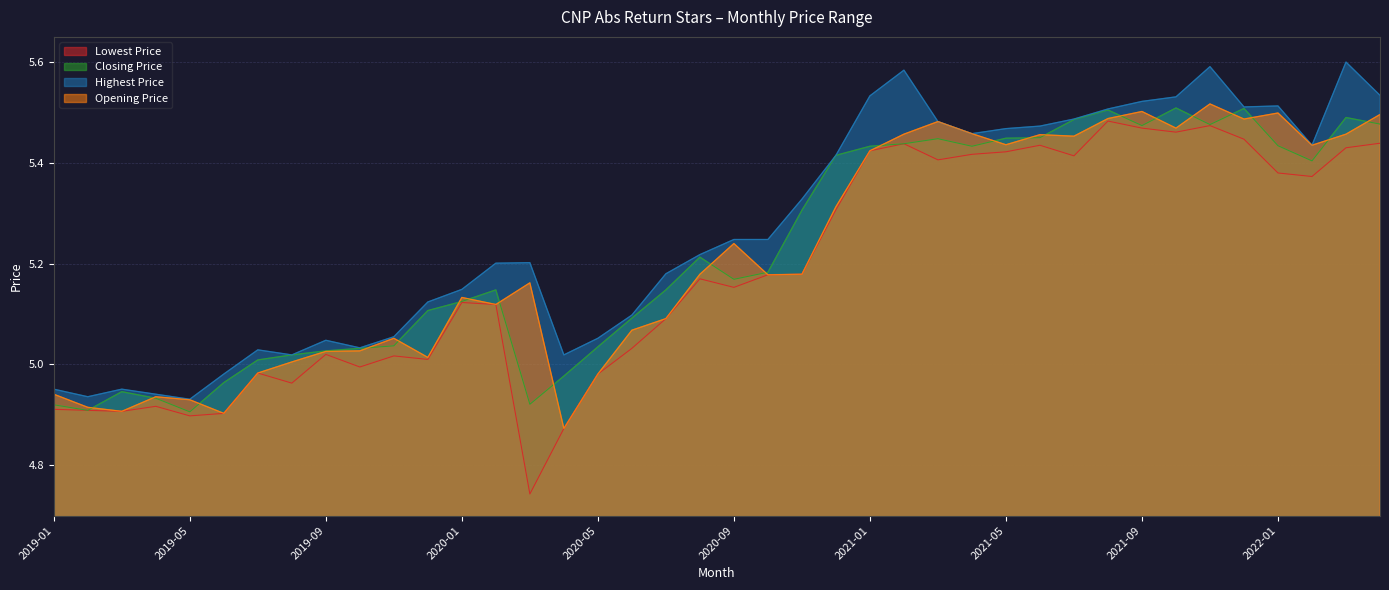

Which series changed the most between 2021-12 and 2022-01?

Closing Price